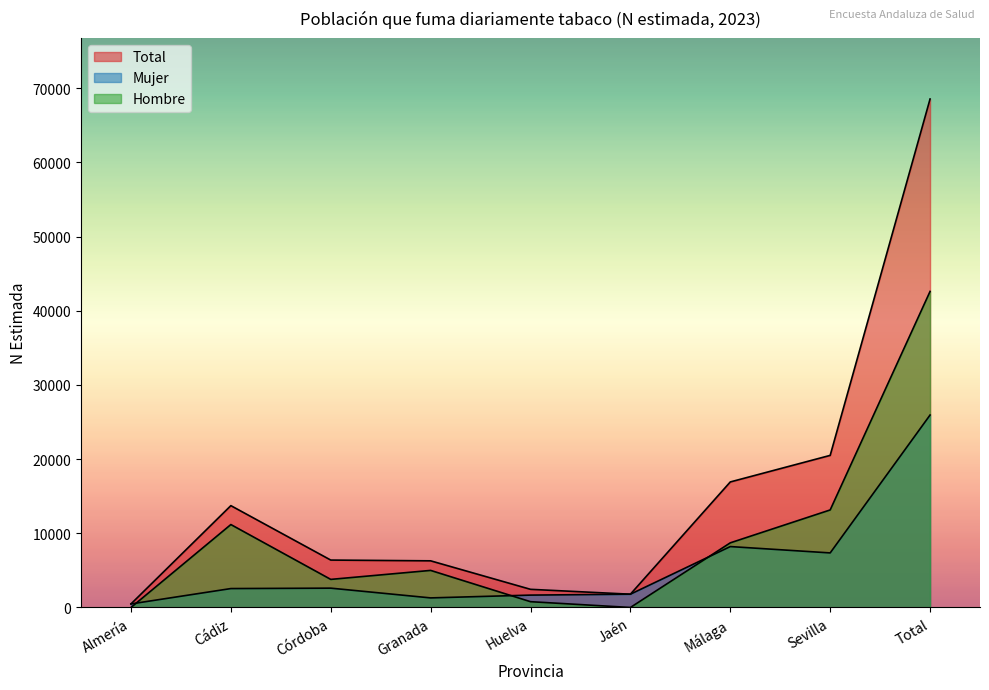

What is the label of the 4th point from the left?

Granada